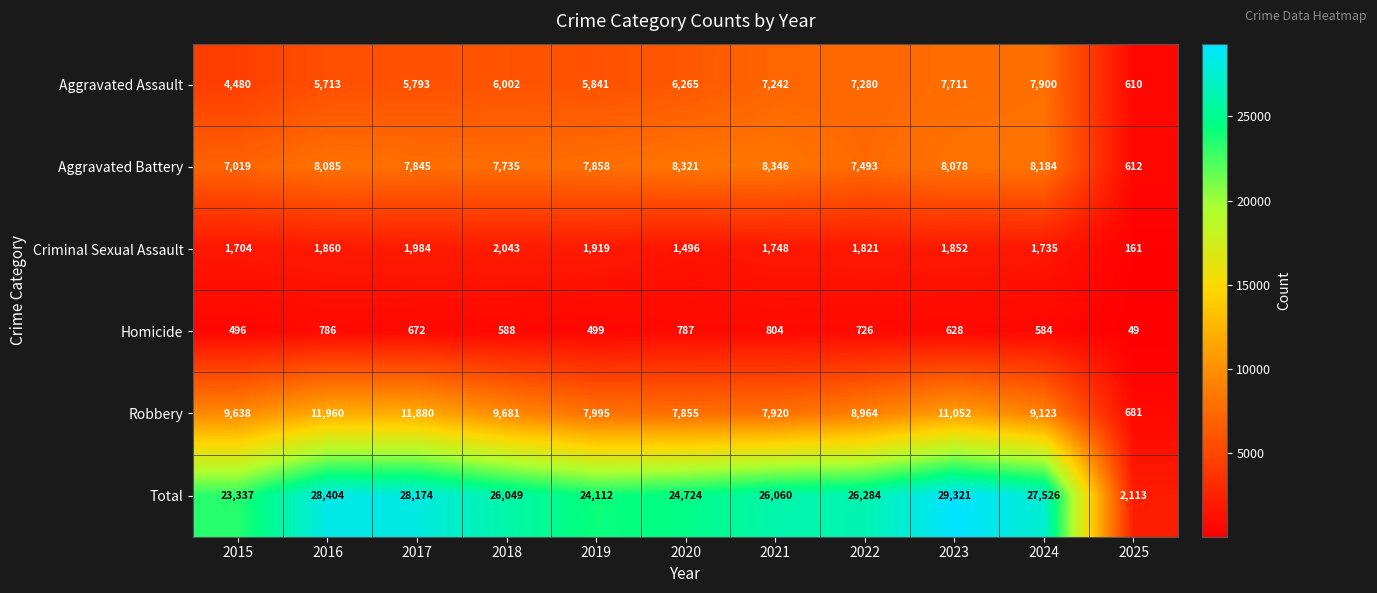

Which label corresponds to the smallest value in the chart?

2025